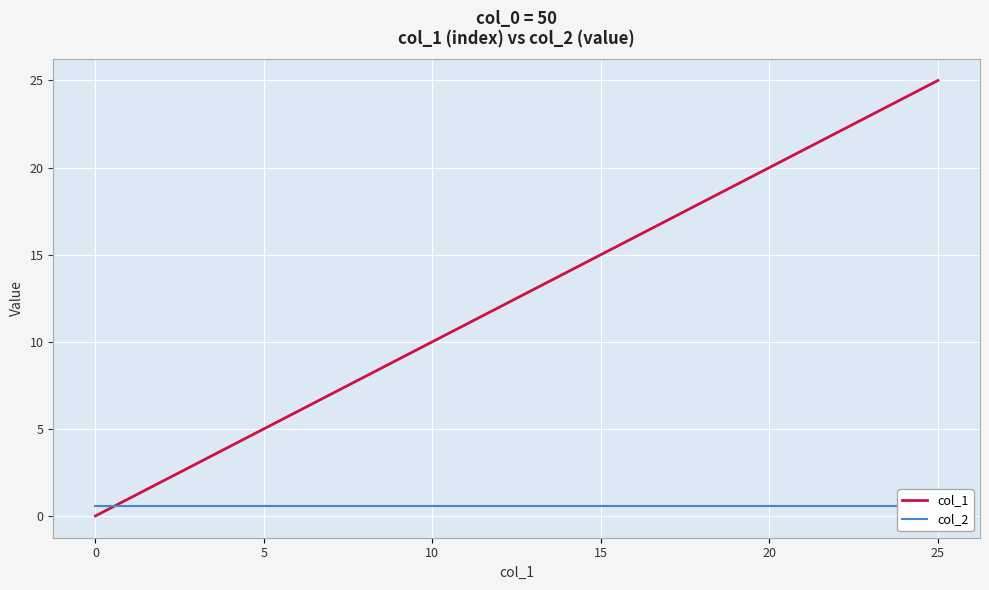

True or false: col_1 and col_2 cross at least once.

True